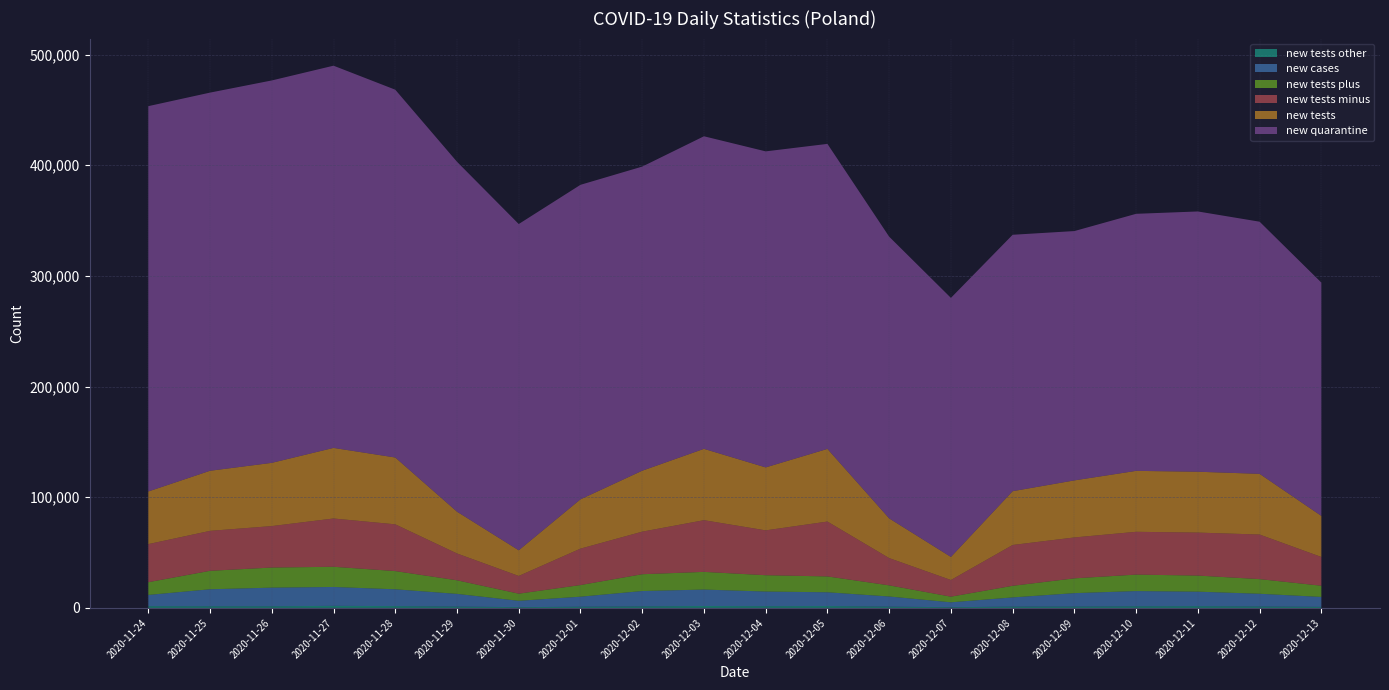

Reading left to right, list all the values displayed in this chart.

new_tests_minus: 34425	36105	37467	43628	42242	24238	16016	32918	38468	46709	40530	49585	24633	15058	36901	36964	38673	38840	40286	25981
new_tests: 47540	54288	57120	63763	60368	37742	23174	44535	55056	64452	56872	65627	35869	20824	48586	51537	55051	54978	54829	37081
new_cases: 10141	15360	16846	17059	15183	11483	5734	9066	13870	14838	13230	12430	9175	4424	8315	12164	13747	13105	11498	8978
new_tests_plus: 11502	16672	18161	18247	16469	12276	6441	10522	15171	15979	14757	14323	10070	5103	10483	13353	14880	14539	13233	10132
new_quarantine: 348135	341659	345501	345333	332314	316146	294775	284156	274769	282408	285534	275582	254509	234065	231665	225269	232242	235155	227813	210836
new_tests_other: 1613	1511	1492	1888	1657	1228	717	1095	1417	1764	1585	1719	1166	663	1202	1220	1498	1599	1310	968